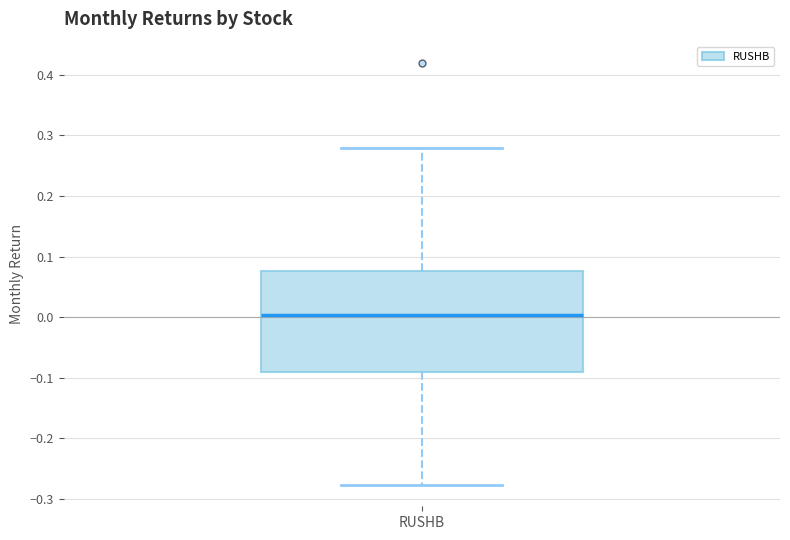

Read this box plot against the y-axis: the position of the median line, the range covered by the box, and the ends of both whiskers. The values are not printed on the chart, so give them approximately, as read against the axis.

median 0.00, box -0.09 to 0.08, whiskers -0.28 to 0.28